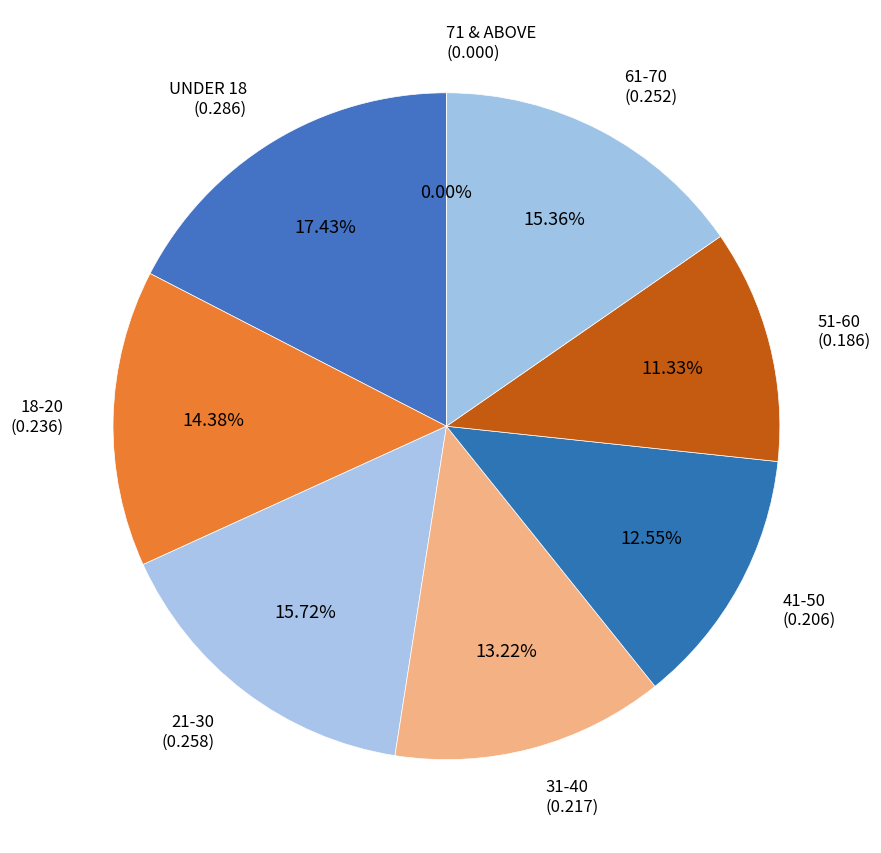

True or false: 71 & ABOVE accounts for 1% of the total.

False